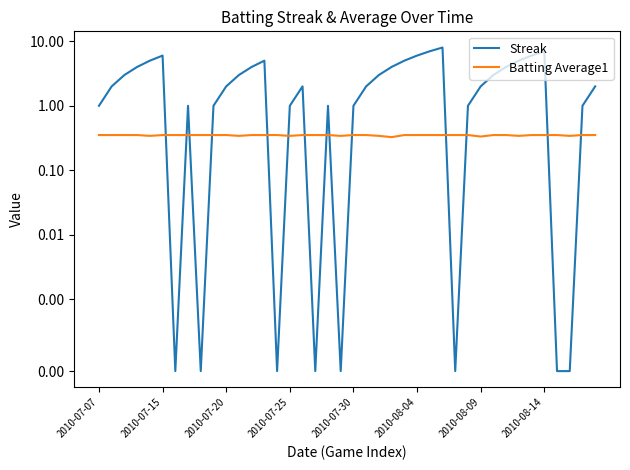

What is the average value of the Batting Average1 series?

0.3